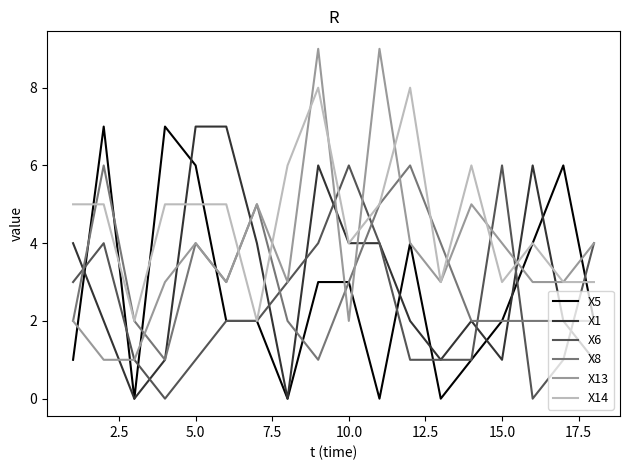

Which series has the largest total across all categories?

X14